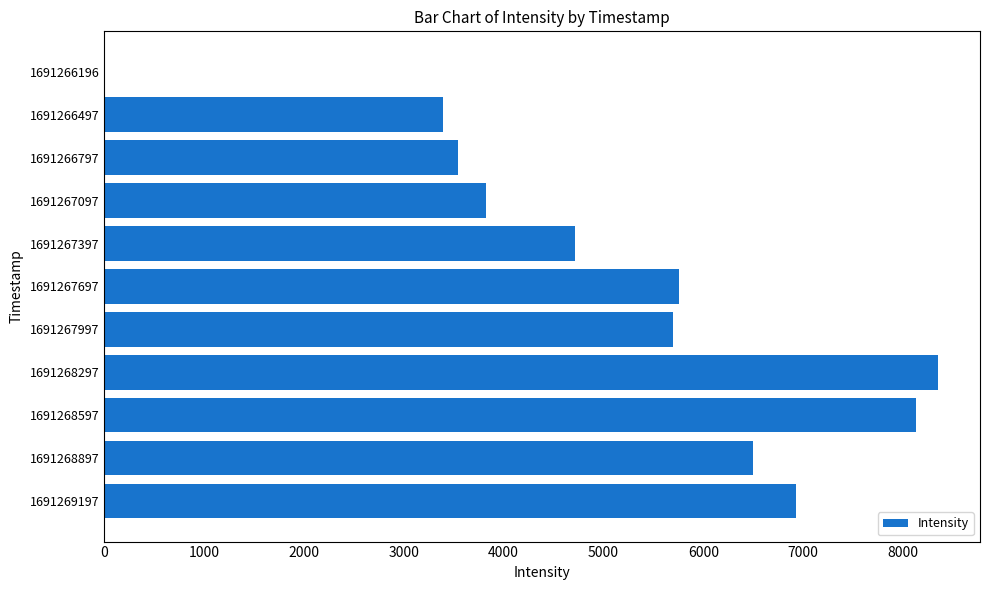

What is the sum of the values at 1691267997 and 1691268897?

12194.1